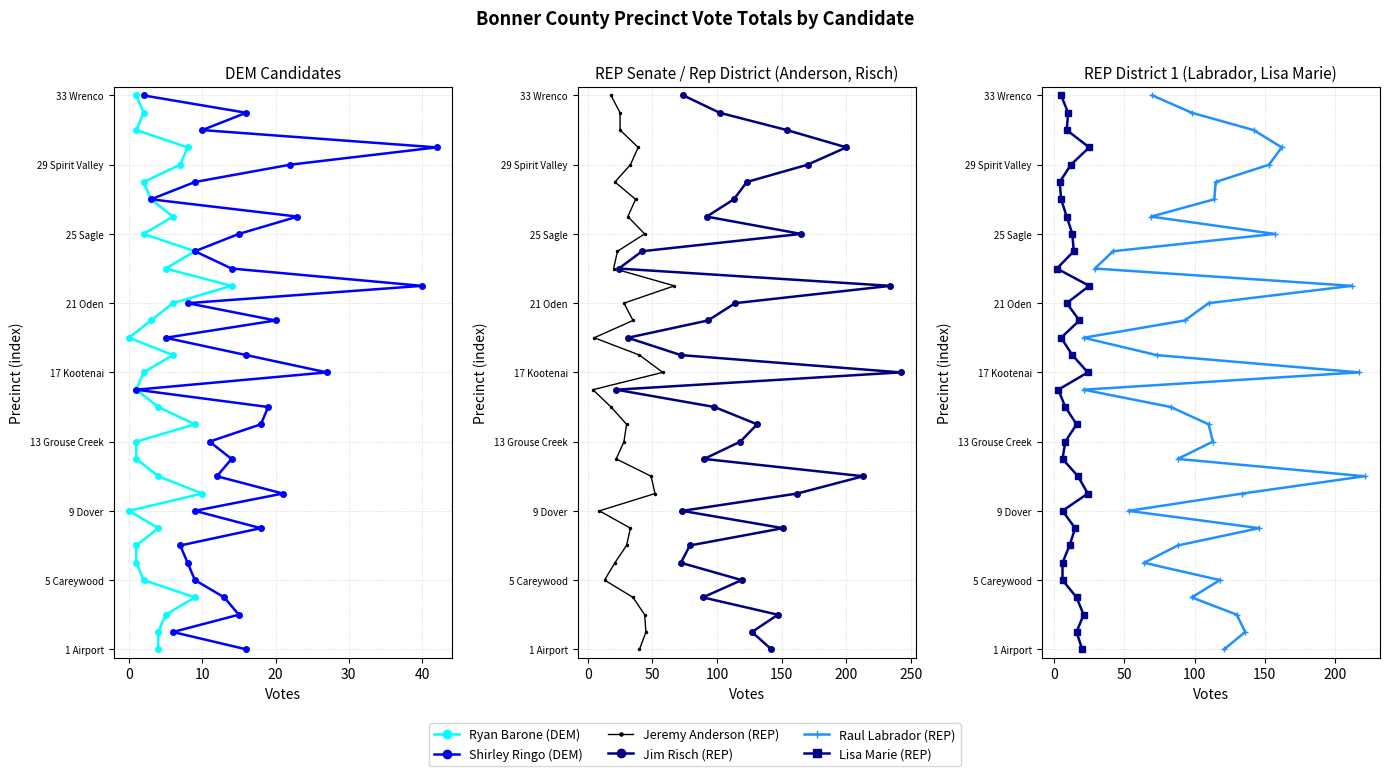

What are all the series names shown in the legend?

Ryan Barone (DEM), Shirley Ringo (DEM), Jeremy Anderson (REP), Jim Risch (REP), Raul Labrador (REP), Lisa Marie (REP)